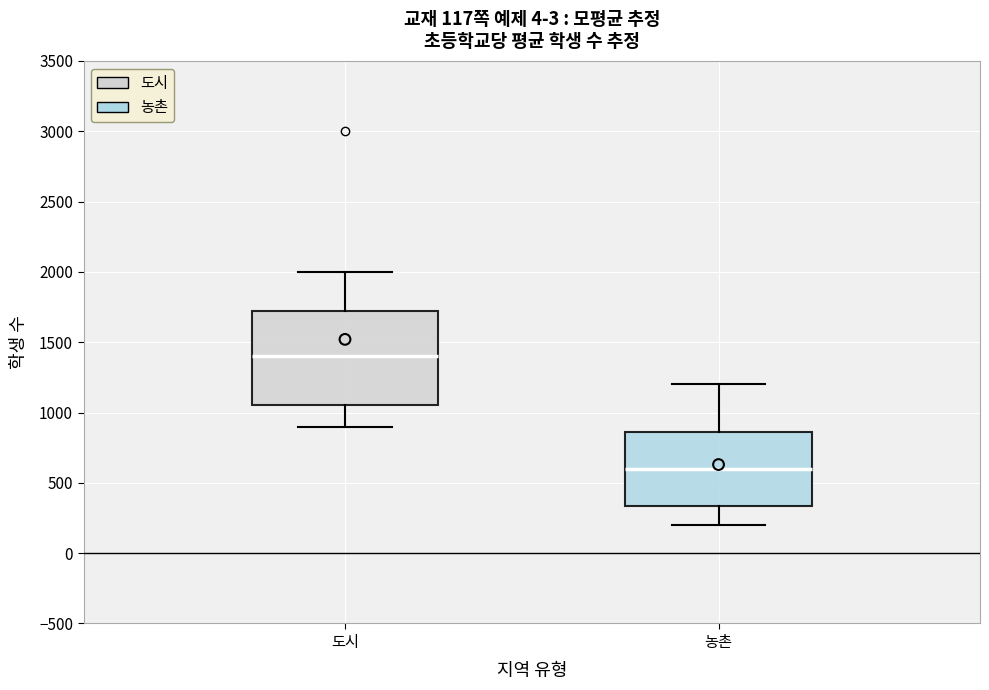

Comparing the boxes themselves (not the whiskers), which one is the tallest?

도시